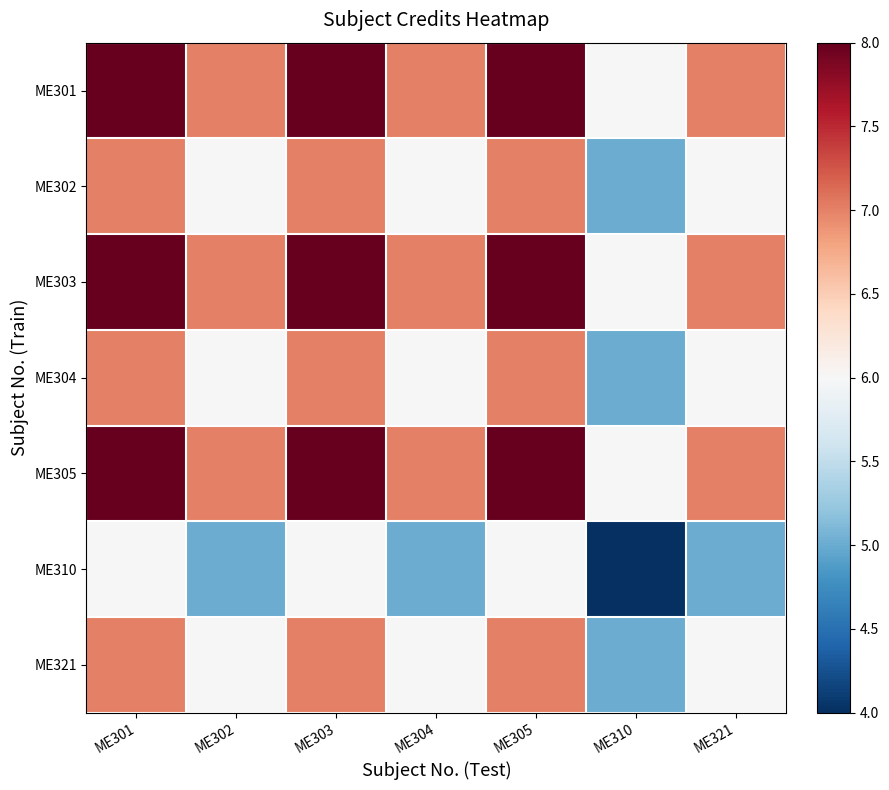

At how many categories does at least one series exceed 7?

3